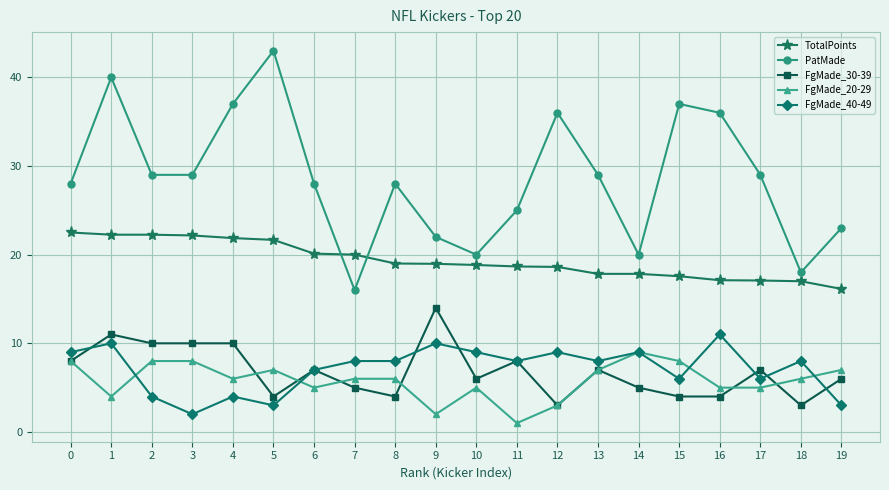

What is the difference between the maximum and minimum values in the FgMade_40-49 series?

9.0